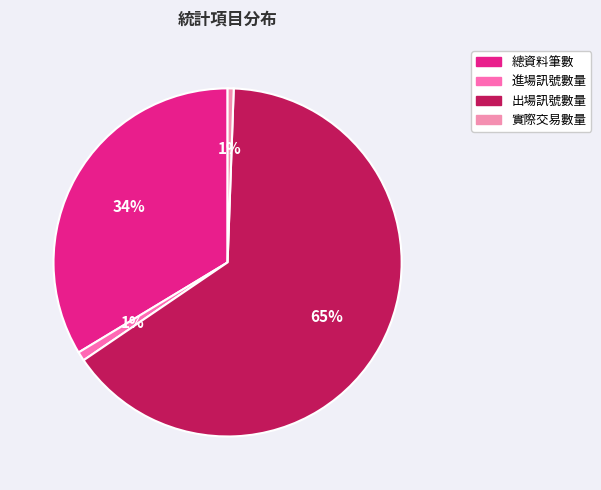

How many slices are in this pie chart?

4